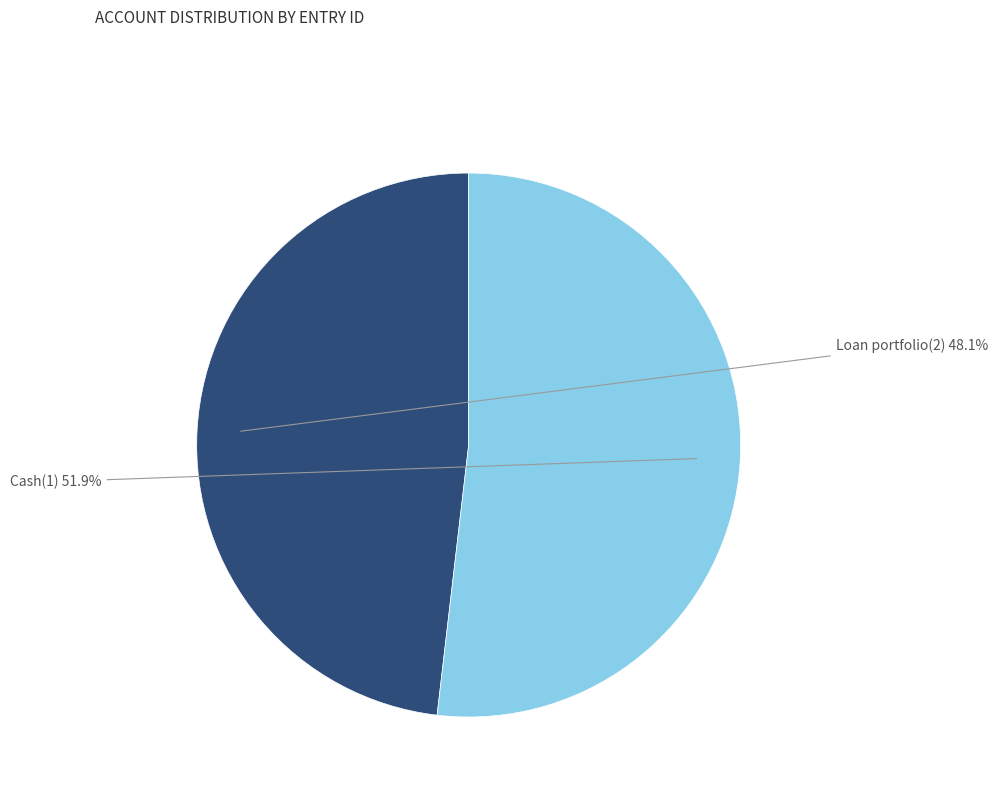

Do Cash(1) and Loan portfolio(2) together represent more than half of the pie?

Yes